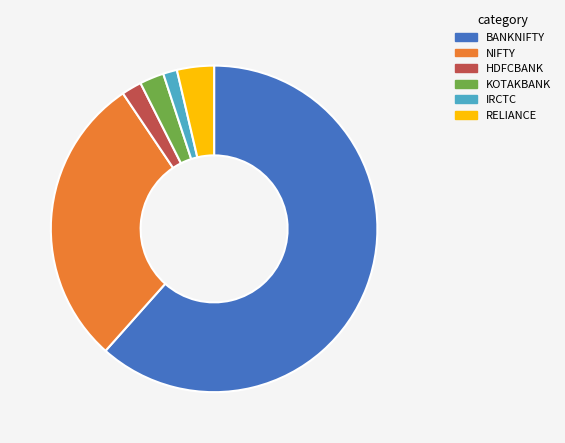

Is the sum of IRCTC and NIFTY greater than half?

No